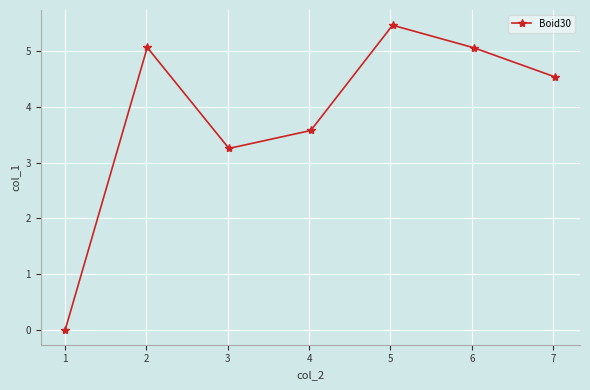

Reading right to left, list all the values displayed in this chart.

4.5	5.1	5.5	3.6	3.3	5.1	0.0